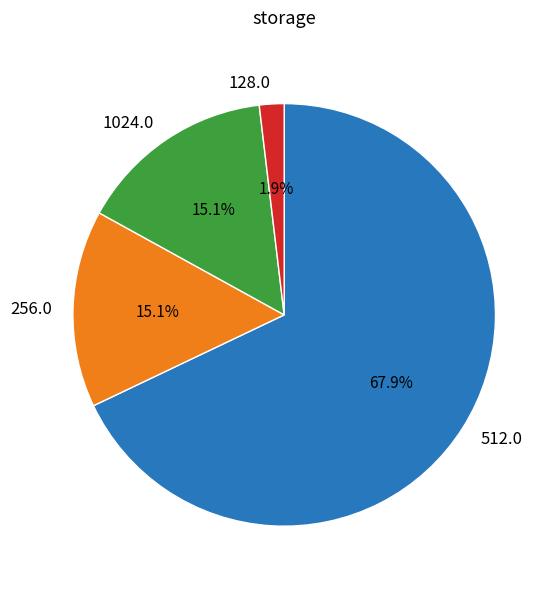

What percentage do 1024.0 and 256.0 together represent?

30.2%